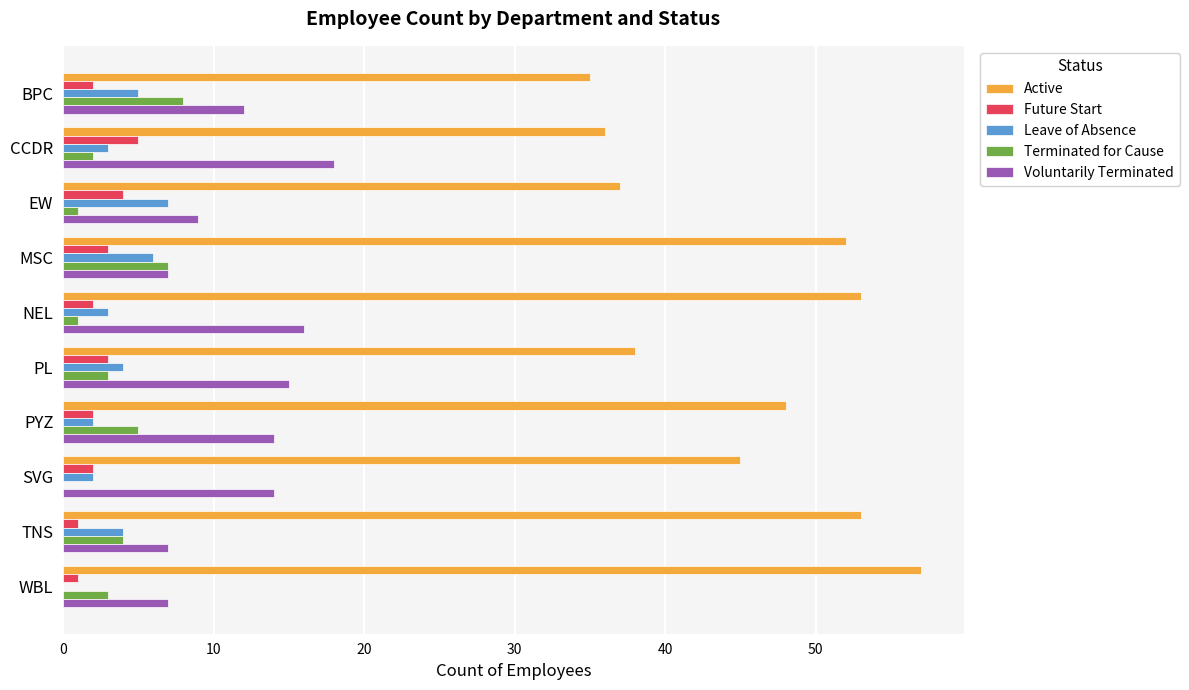

Which label corresponds to the largest value in the chart?

WBL